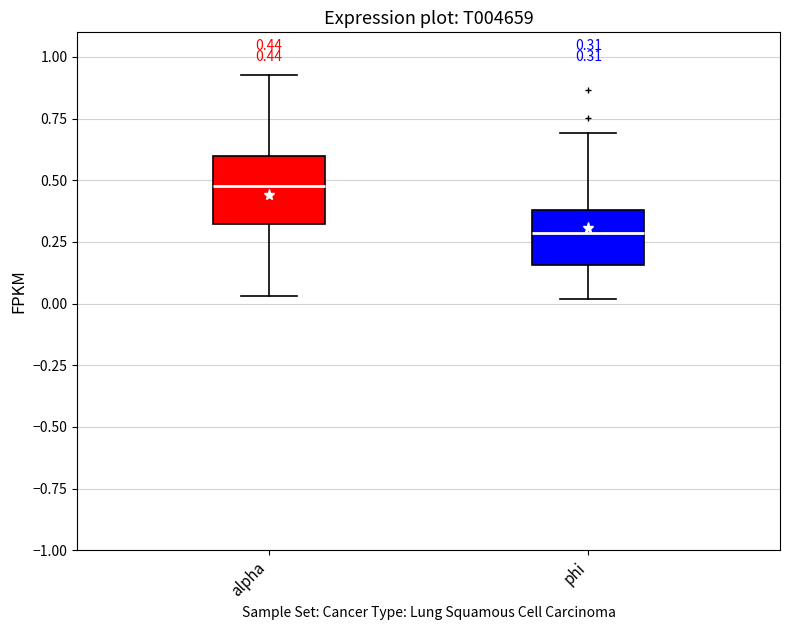

Which box is the tallest, from its lower edge to its upper edge?

alpha